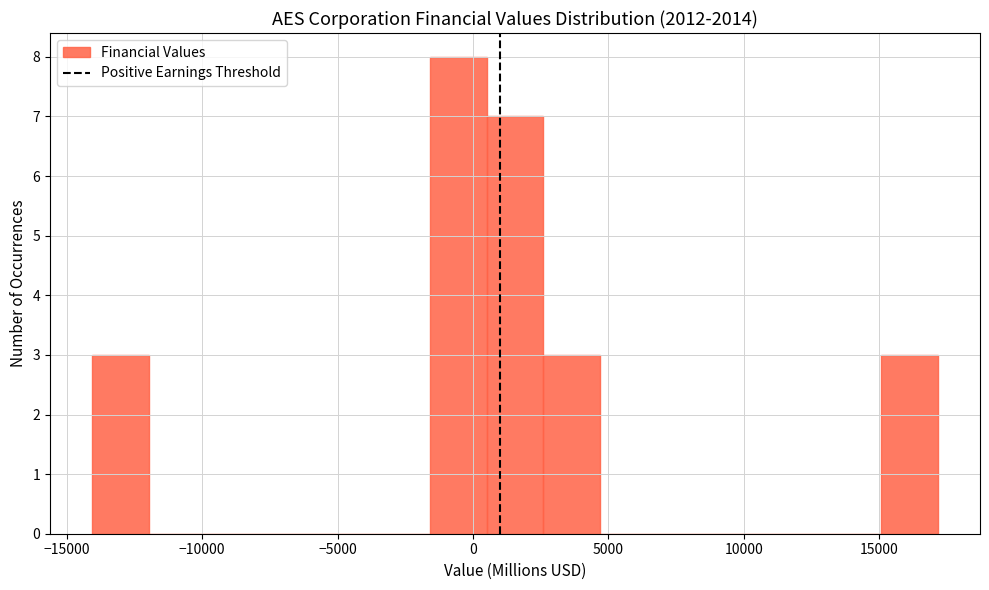

Reading left to right, list every bar in this chart as the range it spans on the x-axis followed by its height. Neither the bar edges nor the heights are printed on the chart, so give them approximately, as read against the axes.

-14000 to -12000: 3
-12000 to -10000: 0
-10000 to -8000: 0
-8000 to -5500: 0
-5500 to -3500: 0
-3500 to -1500: 0
-1500 to 500: 8
500 to 2500: 7
2500 to 4500: 3
4500 to 7000: 0
7000 to 9000: 0
9000 to 11000: 0
11000 to 13000: 0
13000 to 15000: 0
15000 to 17000: 3